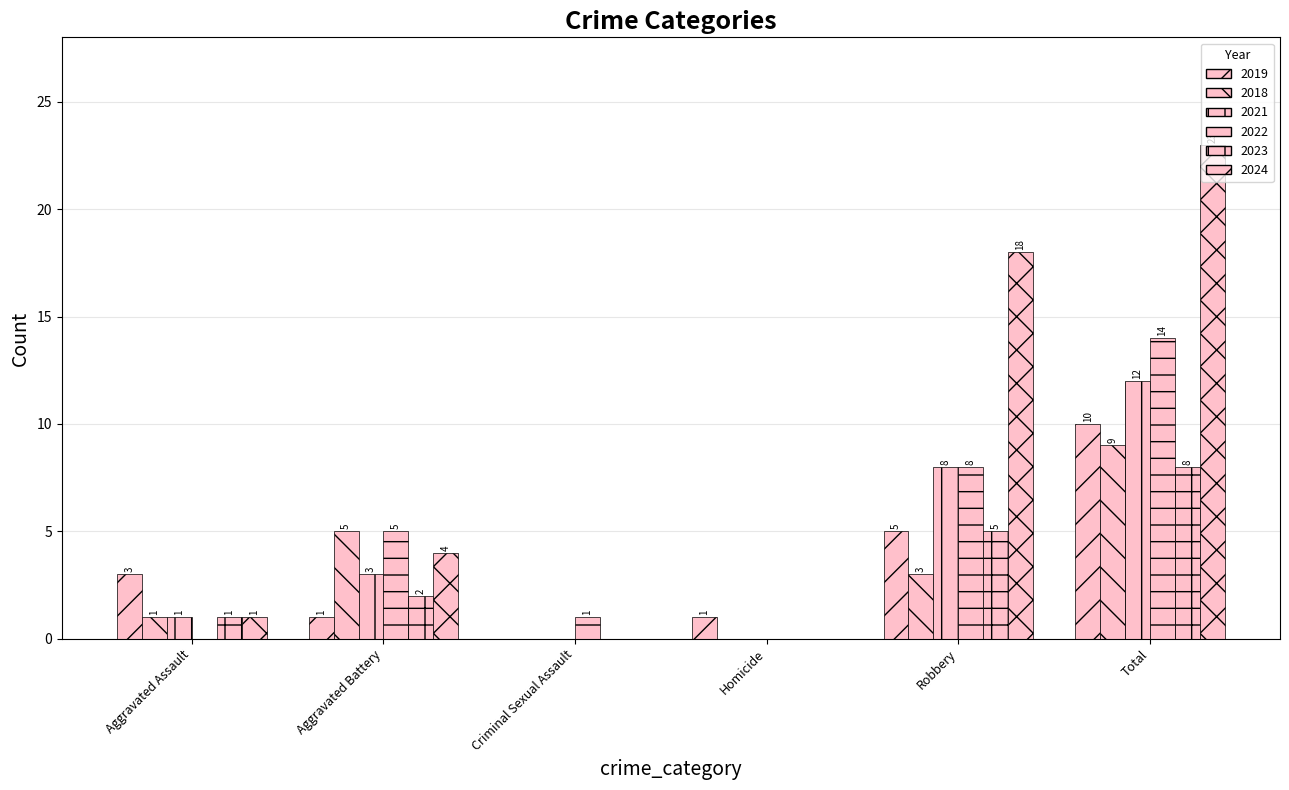

How many groups of bars are there?

6